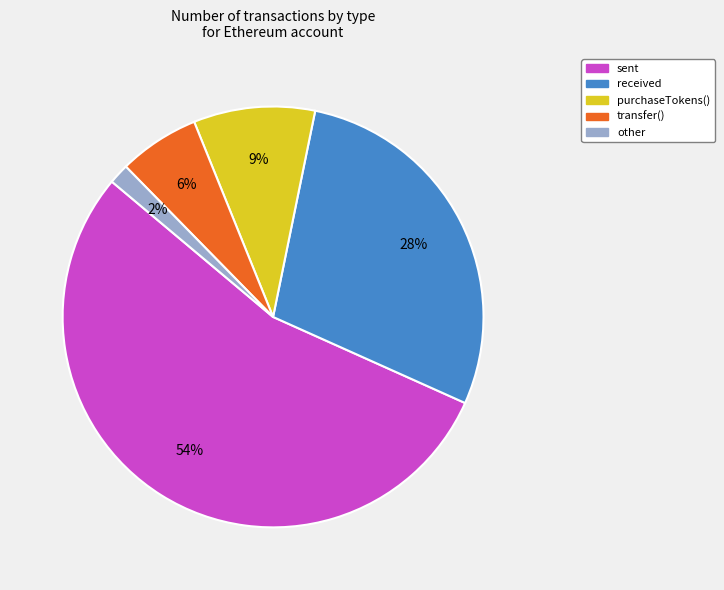

To the nearest percent, what is the difference between the largest and smallest slice percentages?

53%